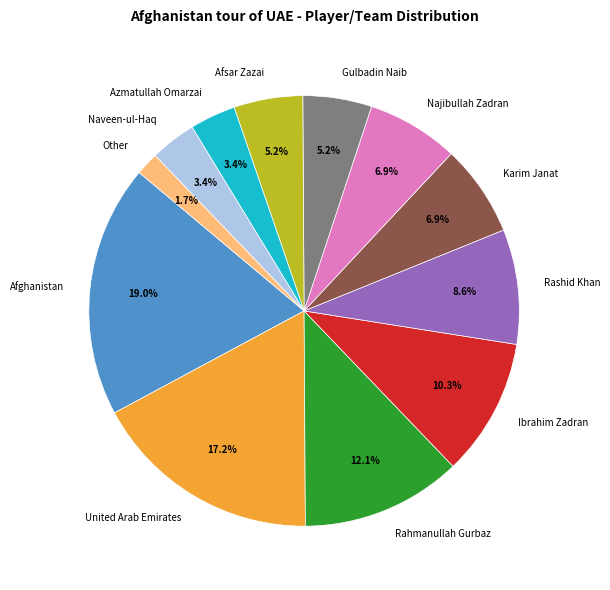

Which category has the biggest portion of the pie?

Afghanistan